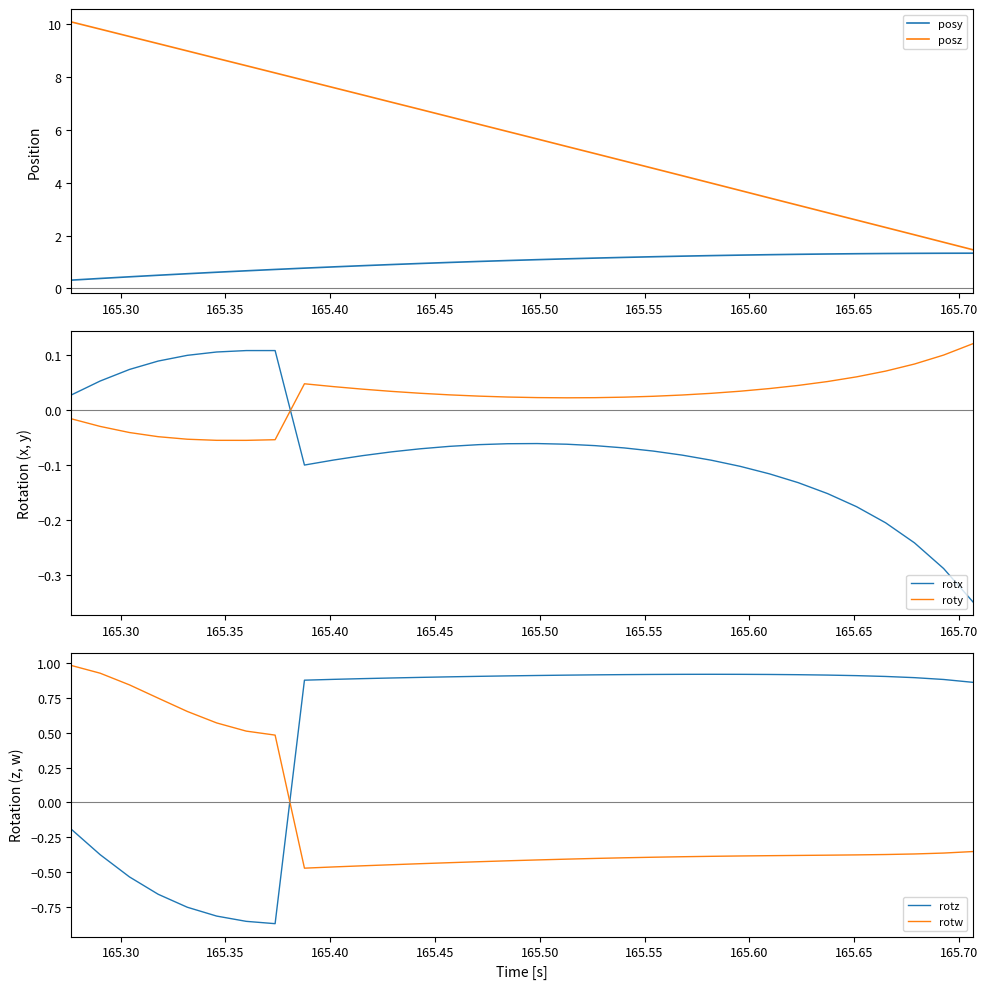

True or false: posz and rotw cross at least once.

False